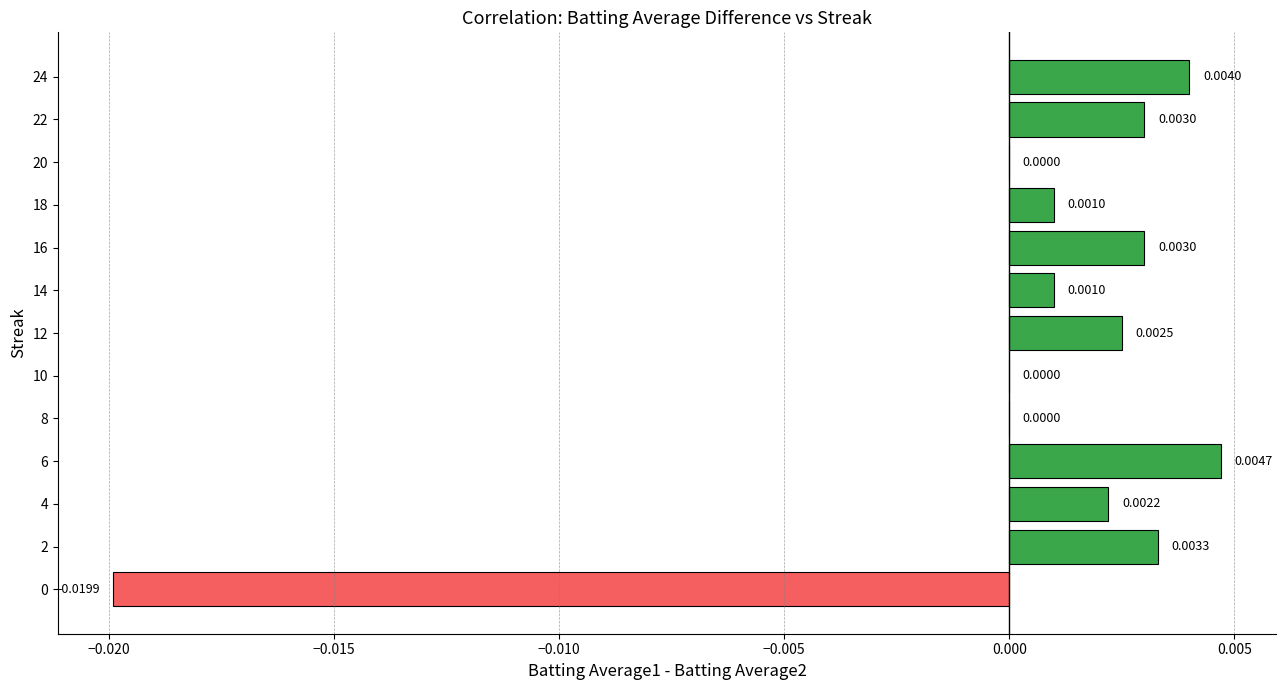

Which has a higher value, 20 or 12?

12